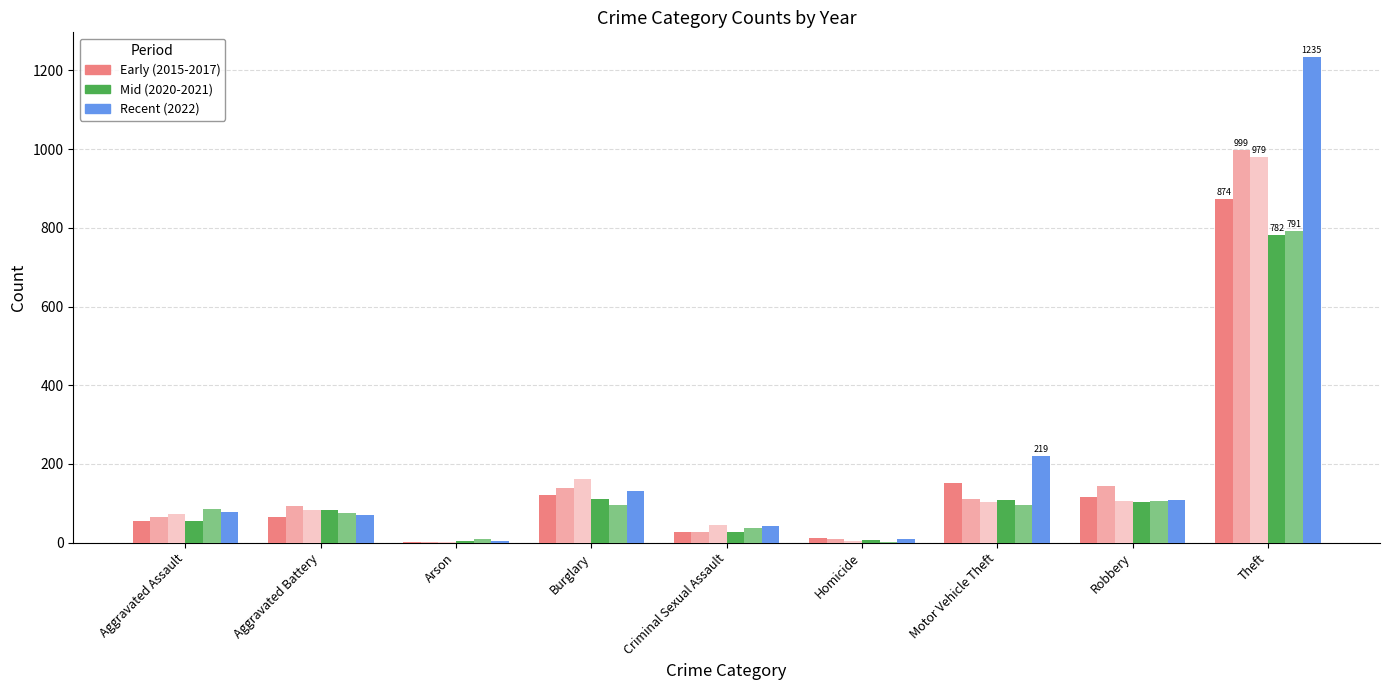

Does the chart contain stacked bars?

No